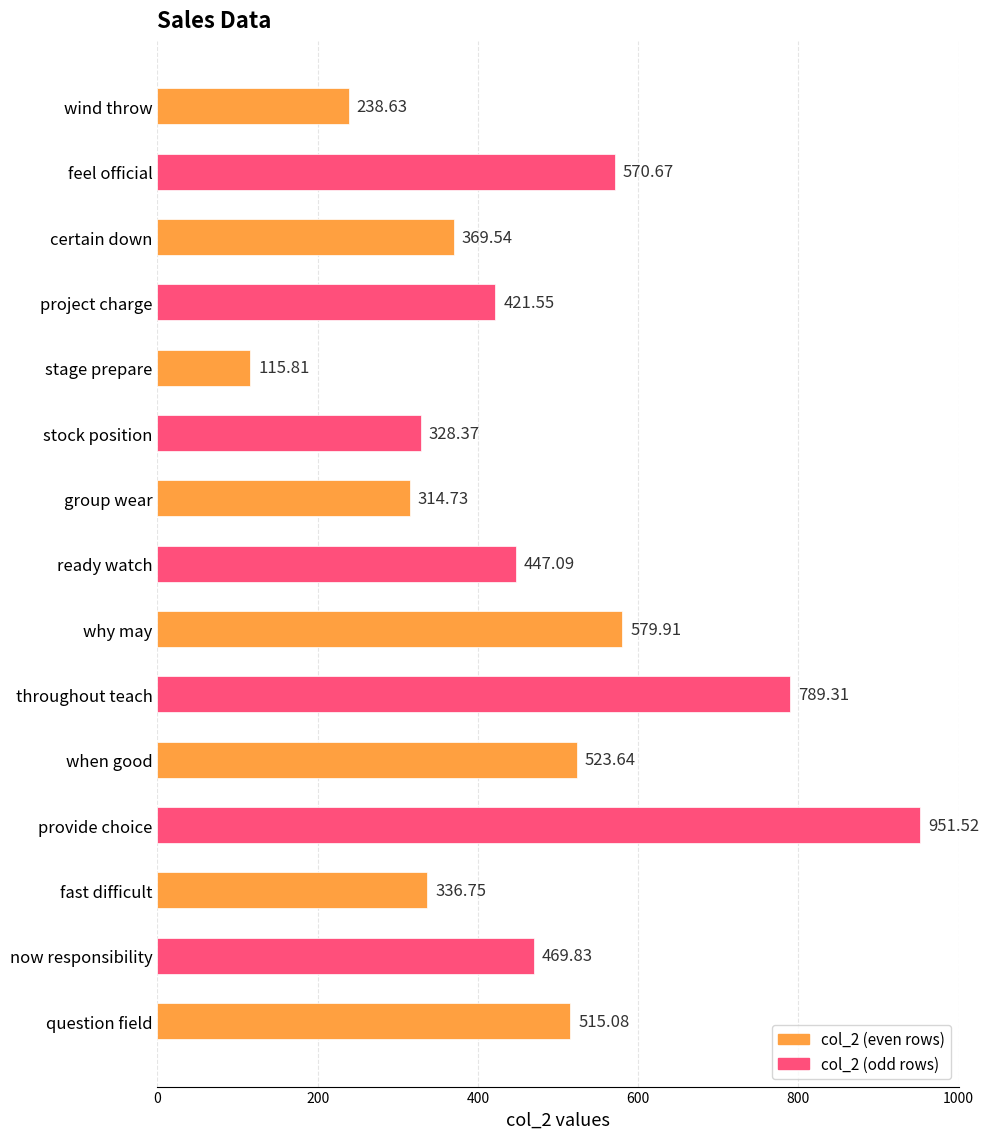

Which category has the highest value across all series?

provide choice